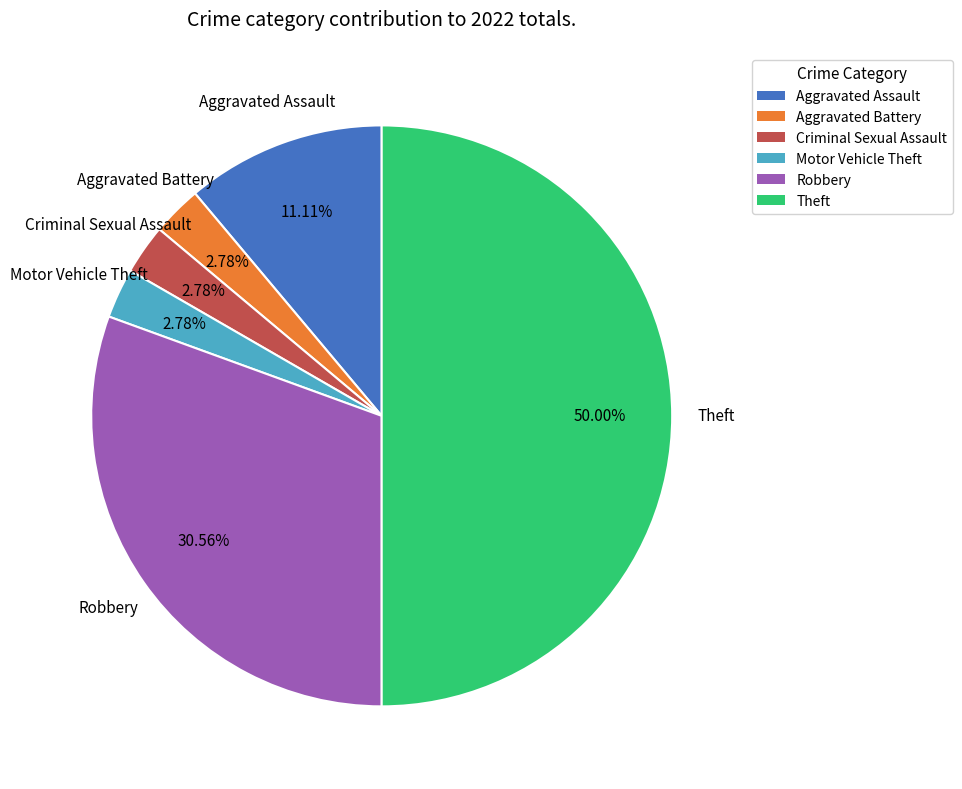

Combined, do Motor Vehicle Theft and Aggravated Assault account for over 50%?

No